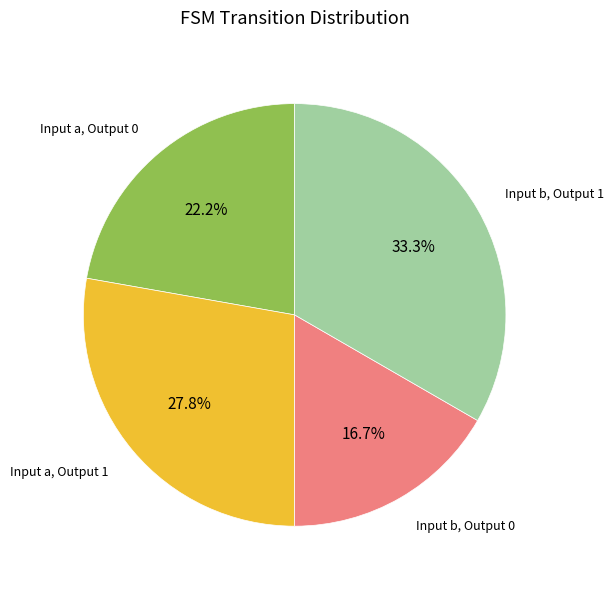

Which has a higher value, Input a, Output 1 or Input b, Output 0?

Input a, Output 1